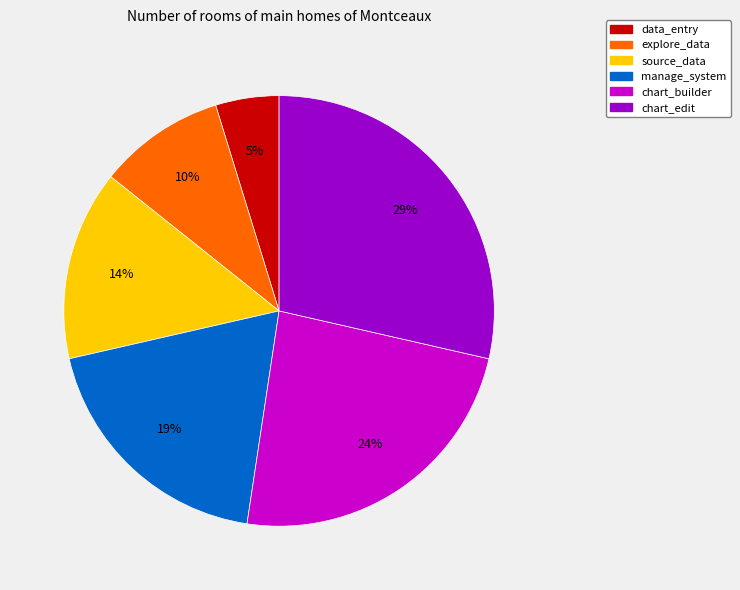

How many segments does this pie chart have?

6